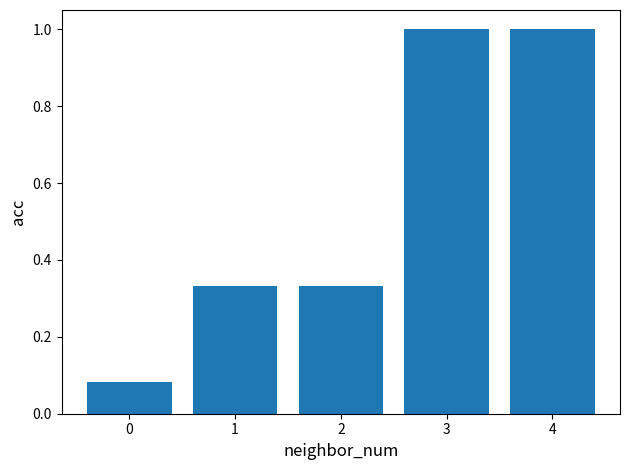

What is the greatest value displayed?

1.0